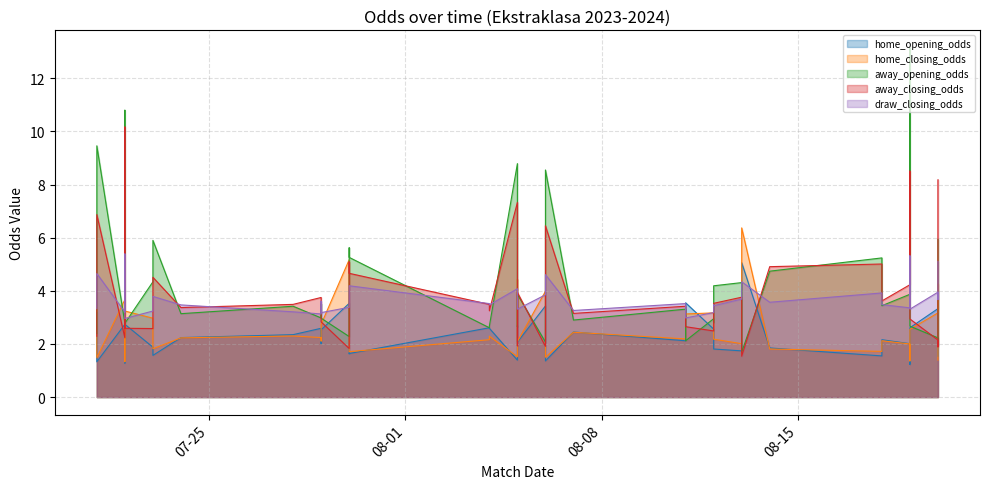

At which label does home_closing_odds reach its minimum?

2023-07-22